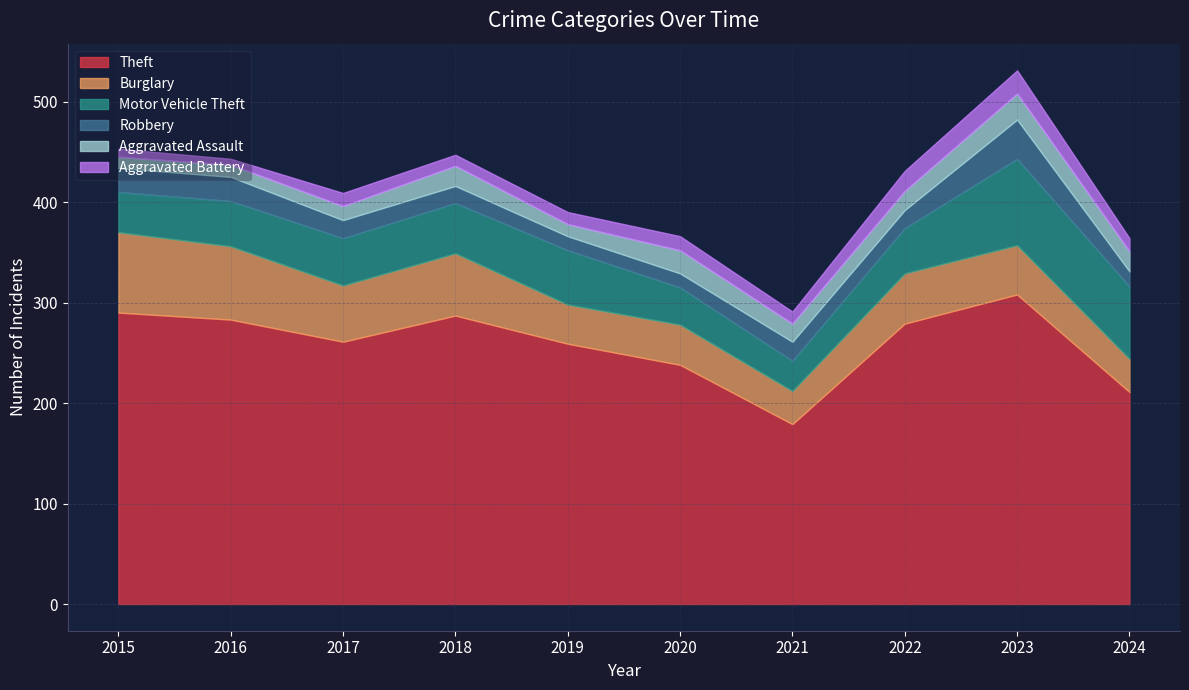

How many lines are shown in the chart?

6